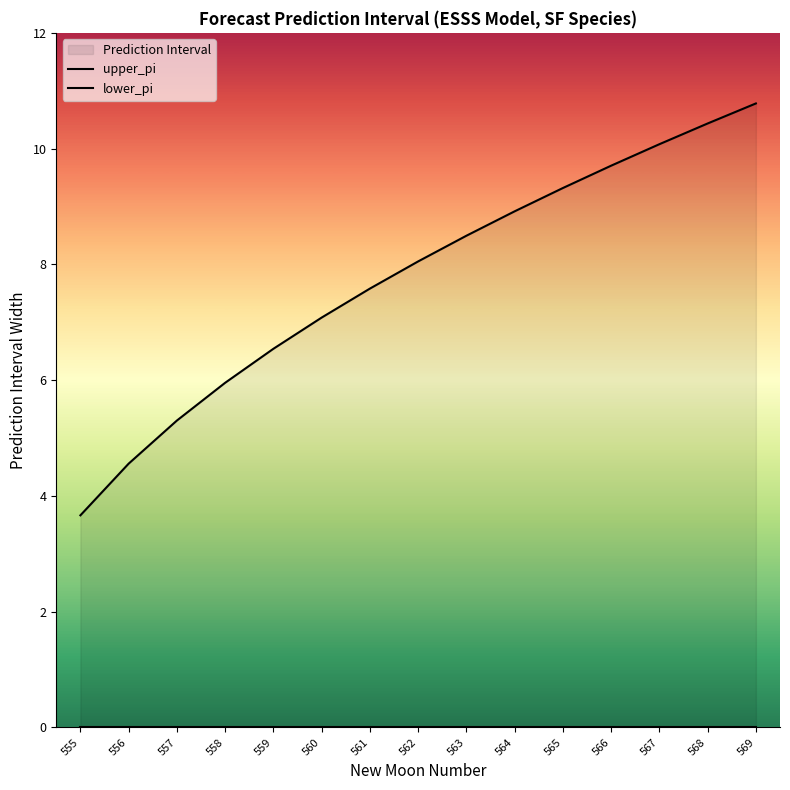

At which category is the sum across all series the highest?

569